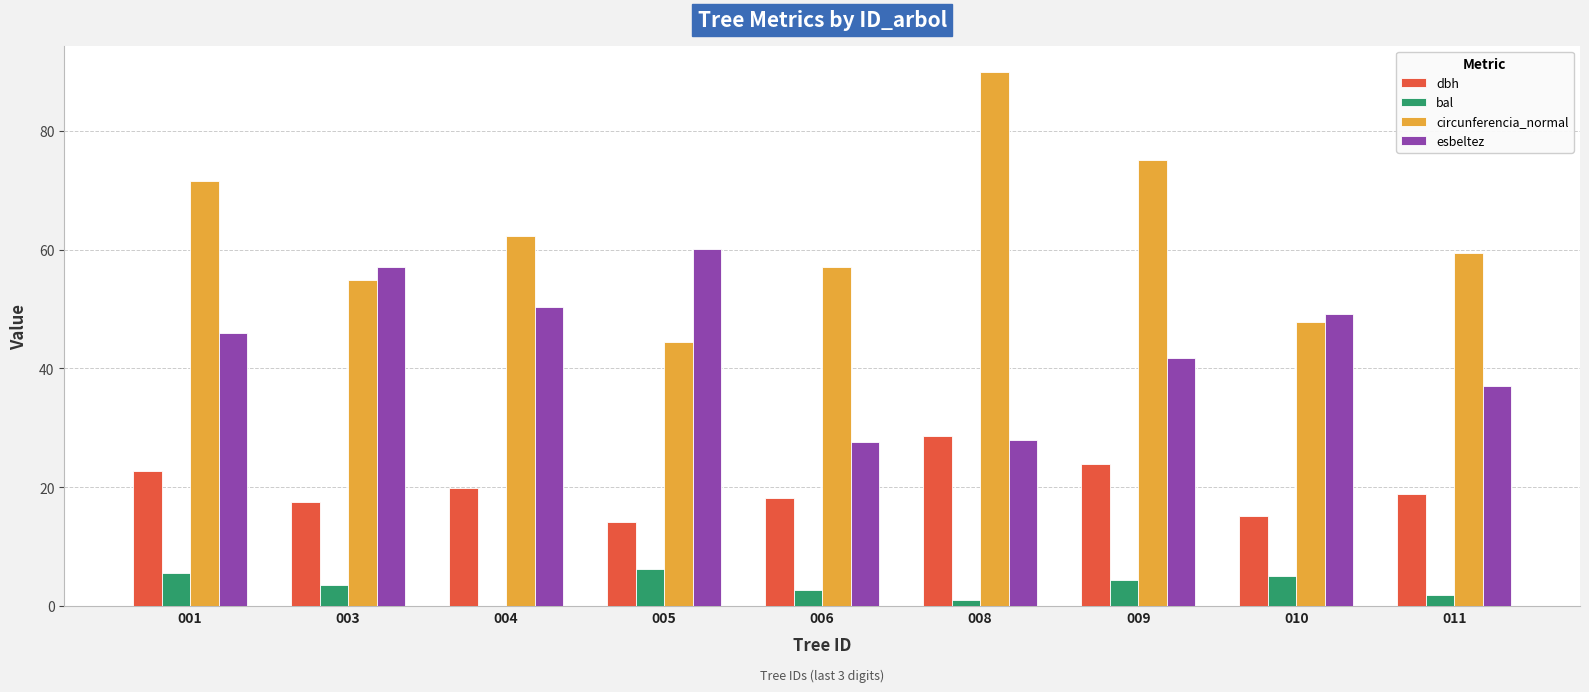

Which series has the largest total across all categories?

circunferencia_normal